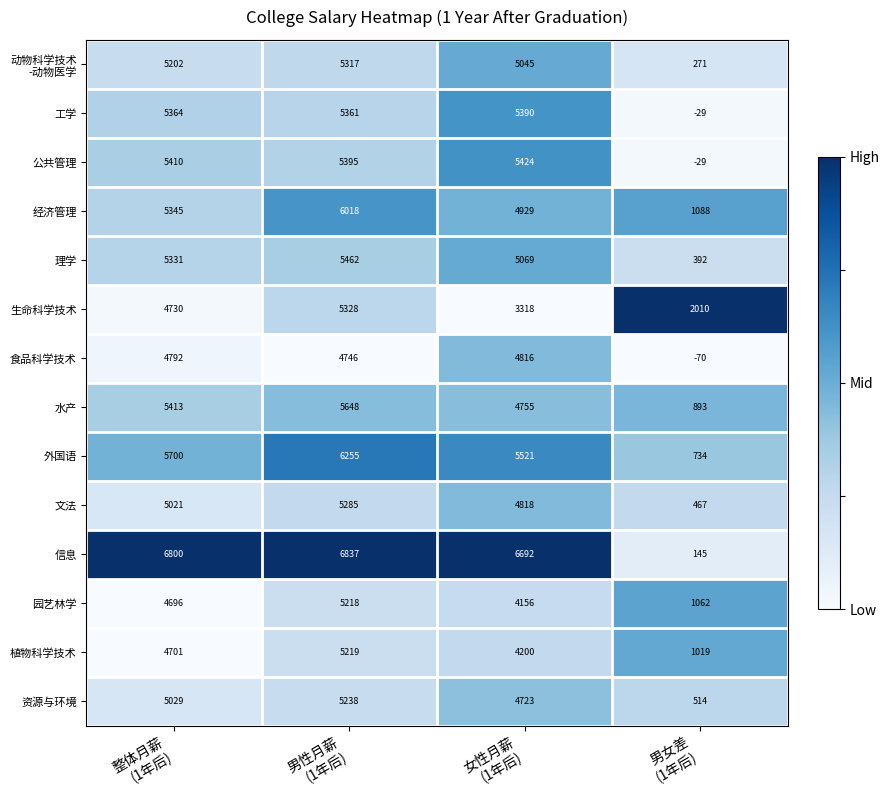

What is the average value of the 公共管理 series?

4050